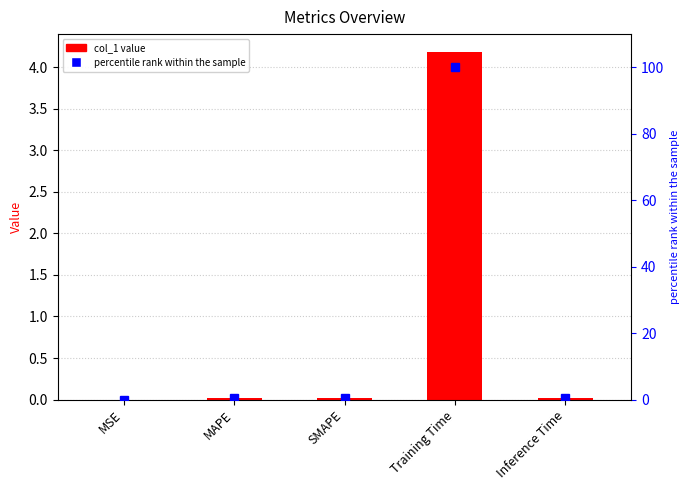

True or false: col_1 has a value of 0.0 at MAPE.

True